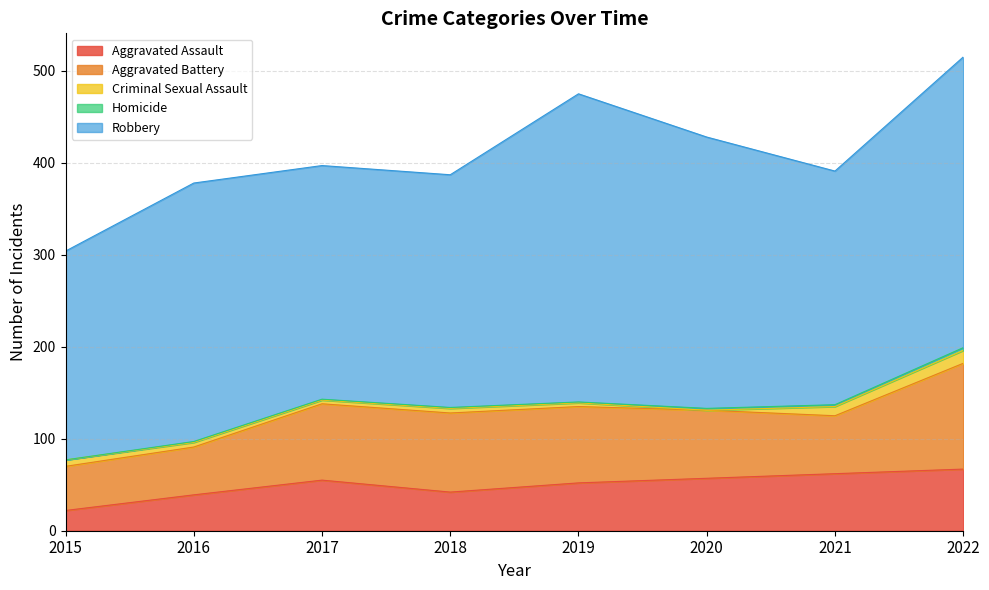

Reading right to left, list all the values displayed in this chart.

Aggravated Assault: 67	62	57	52	42	55	39	22
Aggravated Battery: 115	63	74	83	86	83	52	48
Criminal Sexual Assault: 14	10	0	4	5	4	5	7
Homicide: 3	2	2	1	1	1	1	0
Robbery: 316	254	295	335	253	254	281	227